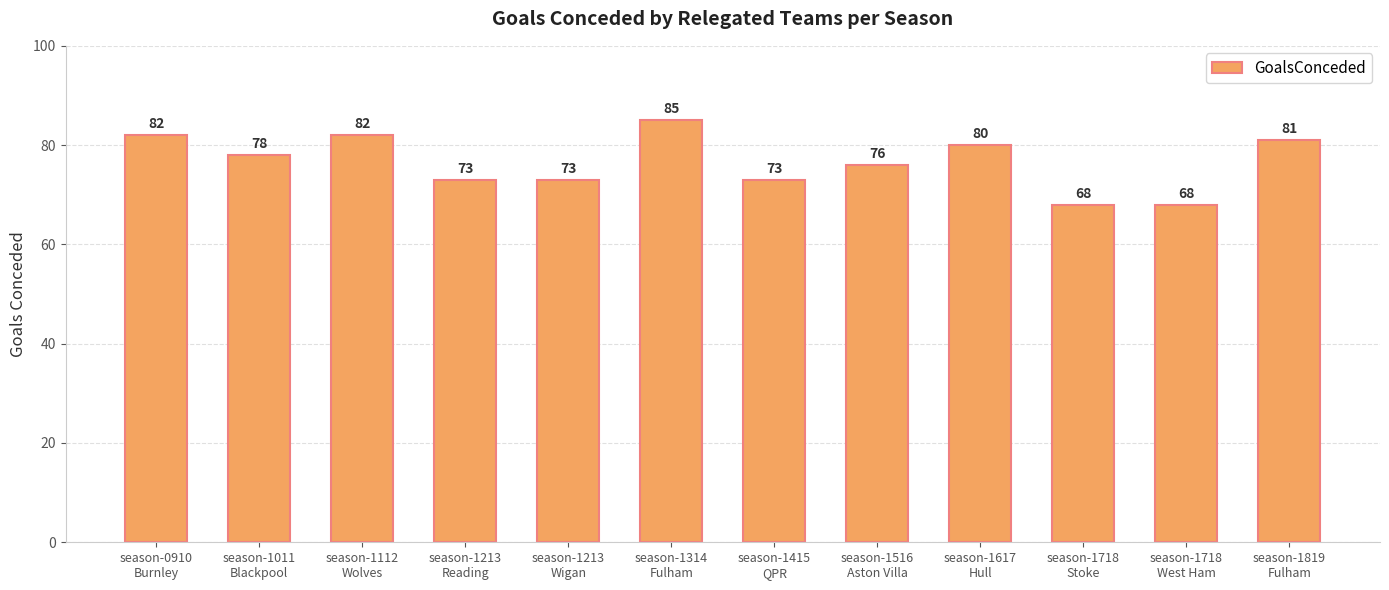

What position from the left is season-1112
Wolves?

3